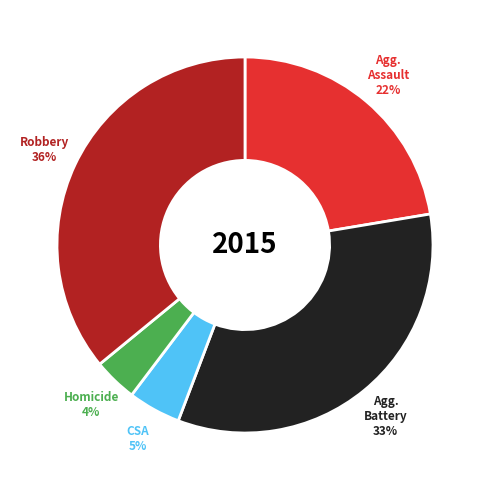

Is there a majority slice in this chart?

No